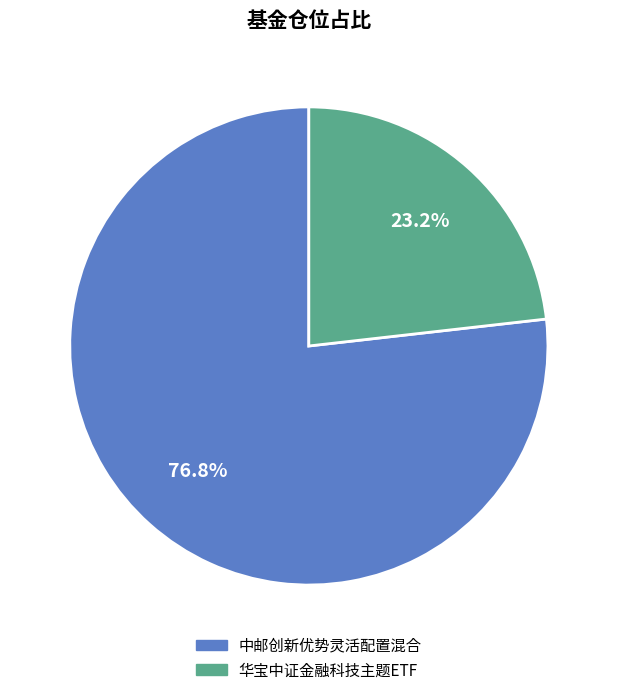

How many segments does this pie chart have?

2